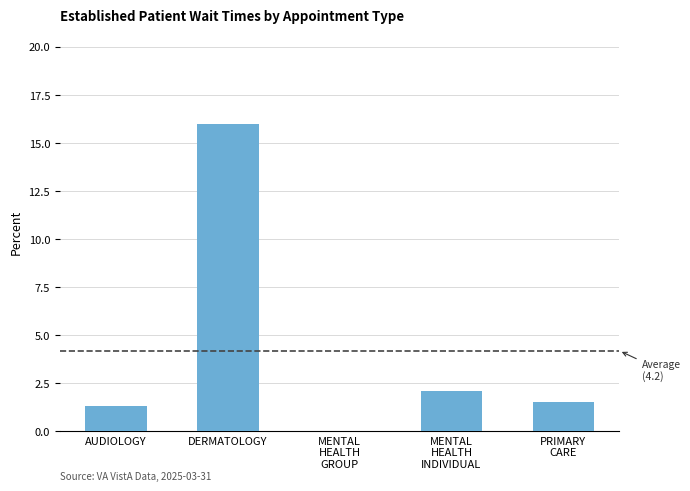

What is the change in value from AUDIOLOGY to MENTAL
HEALTH
INDIVIDUAL?

+0.8